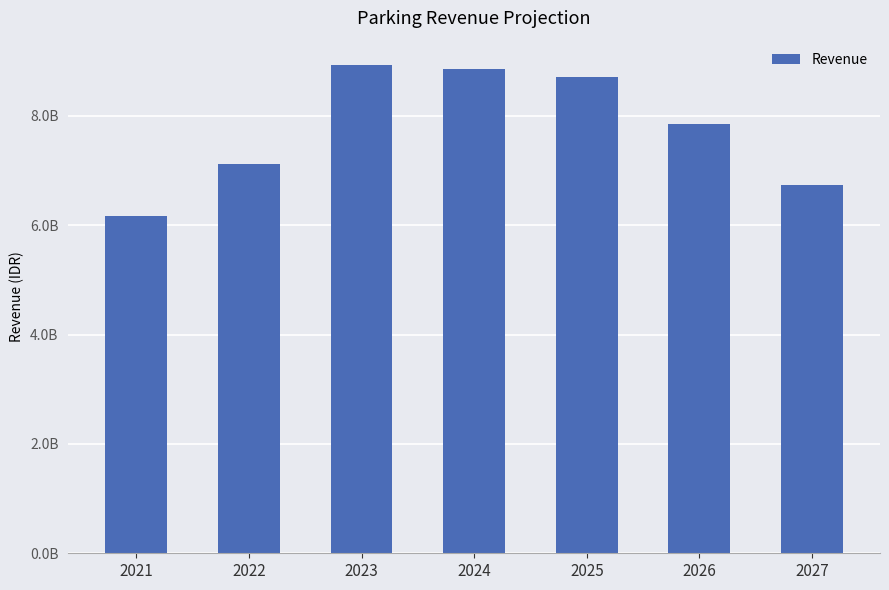

True or false: the data shows 8930228876.4 at 2023.

True